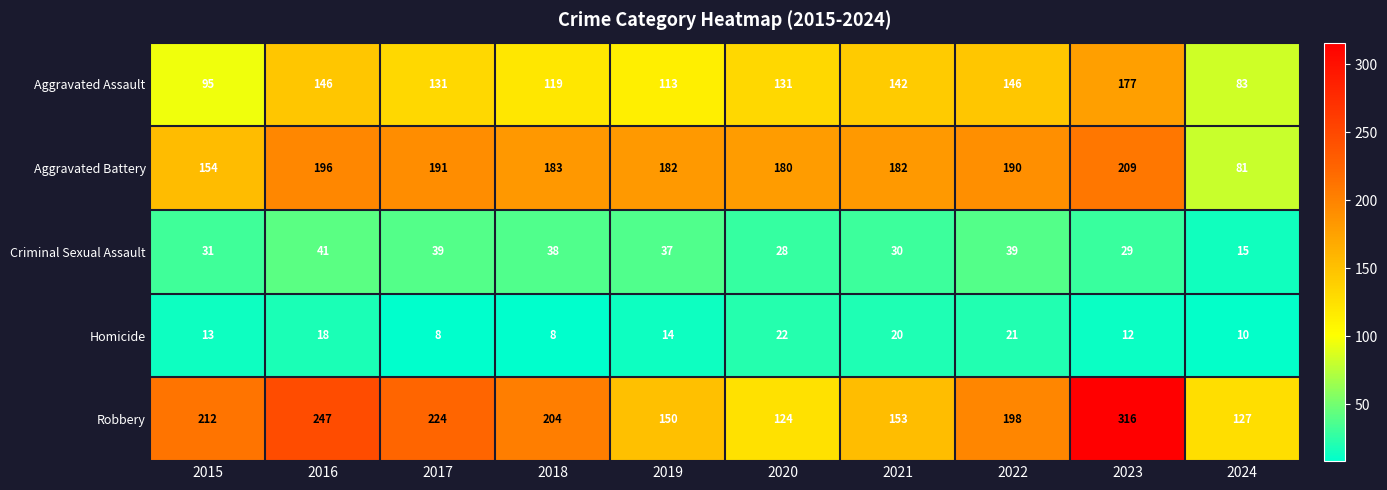

At how many categories does at least one series exceed 237?

2